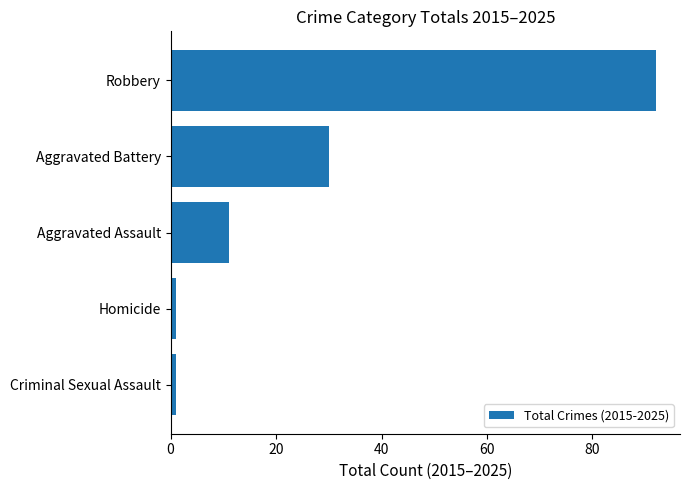

At which label is the value closest to 46?

Aggravated Battery